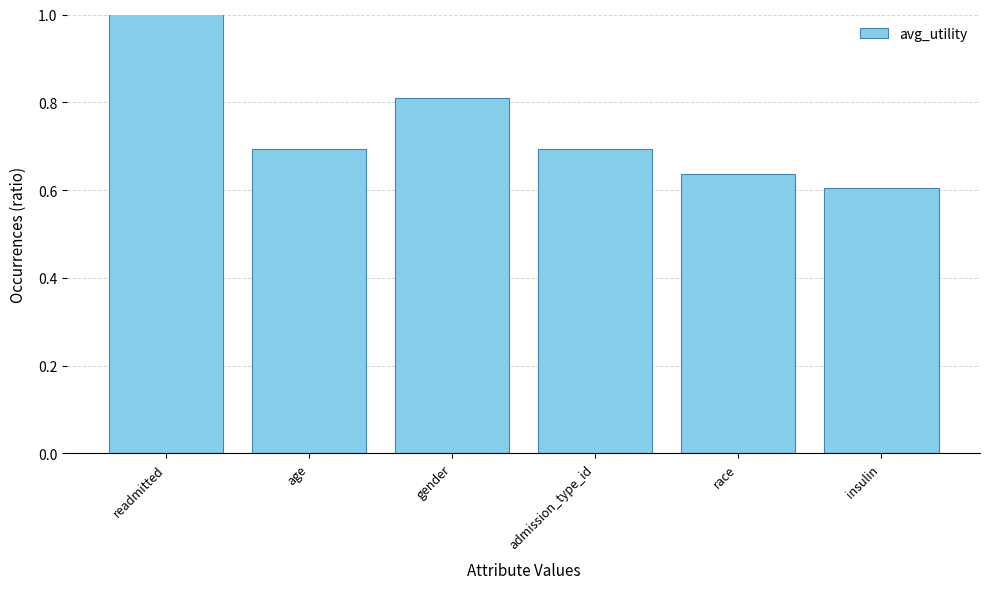

Between age and gender, which is larger?

gender